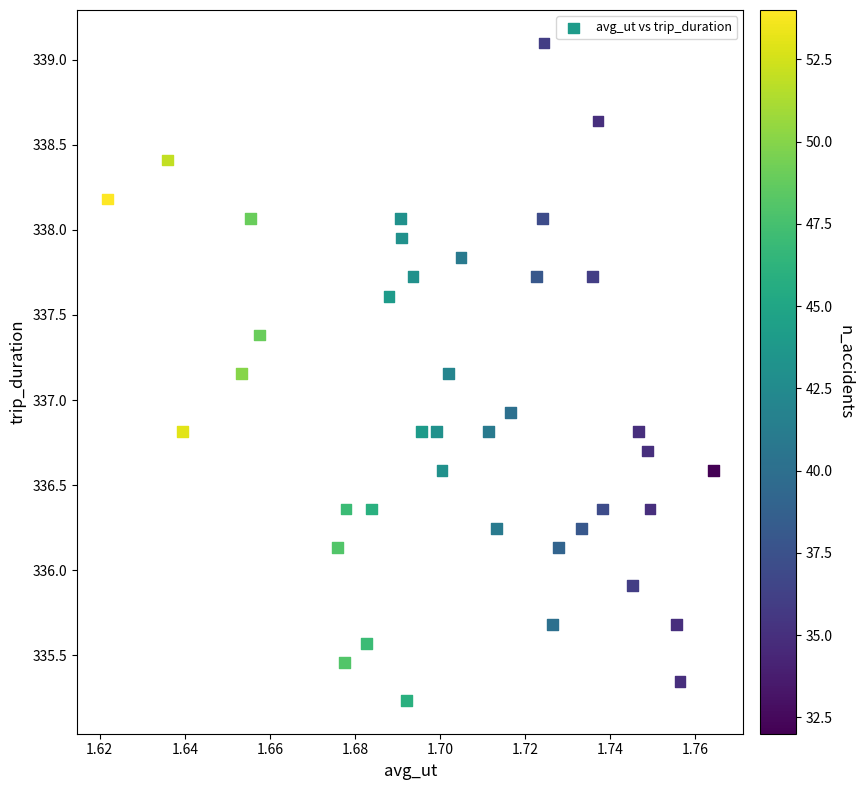

What is the range of Y values (max minus min)?

3.9